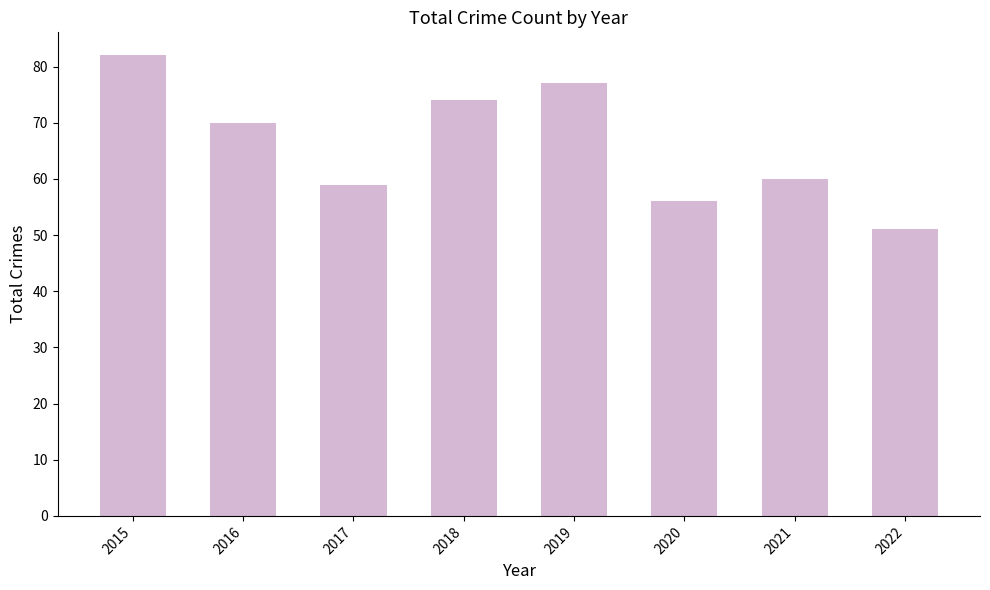

Between 2018 and 2022, which is larger?

2018